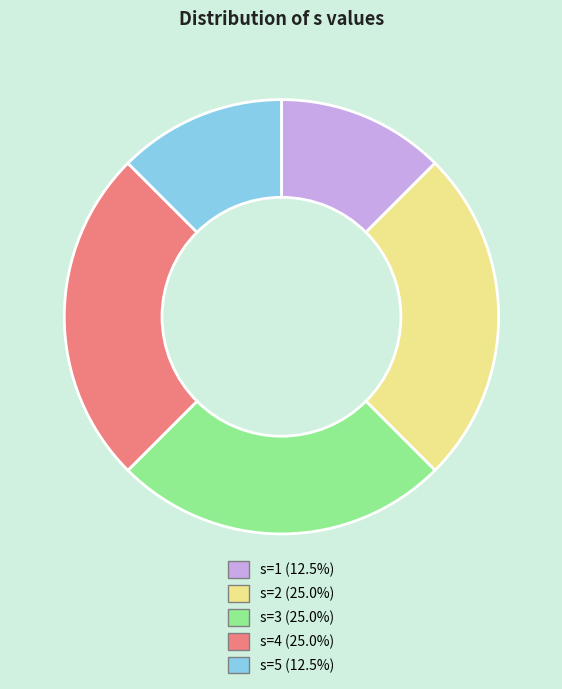

What is the ratio of the value at s=3 to the value at s=1?

2.0